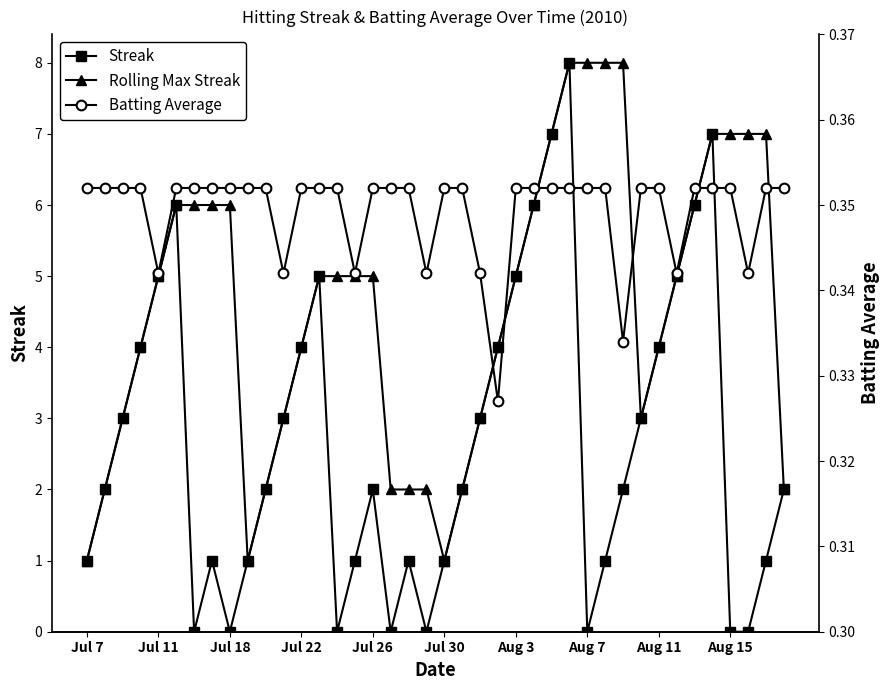

The Streak series shows 0 at Jul 7. True or false?

False